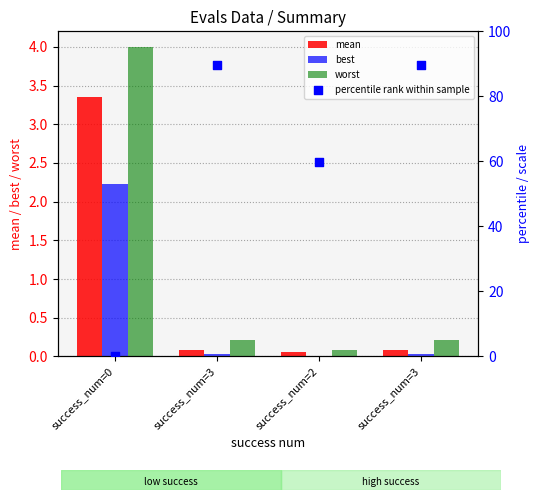

Which series contains the highest Y value?

percentile rank within sample